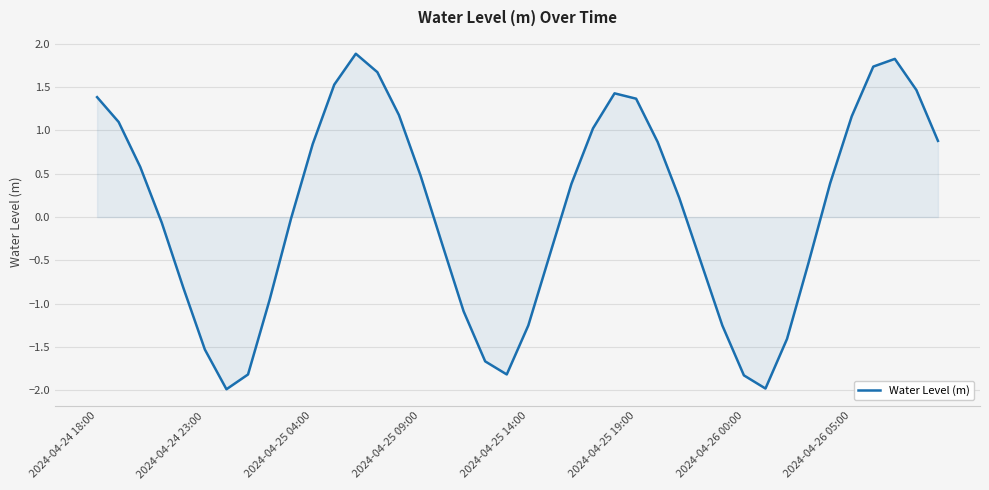

What is the greatest value displayed?

1.9